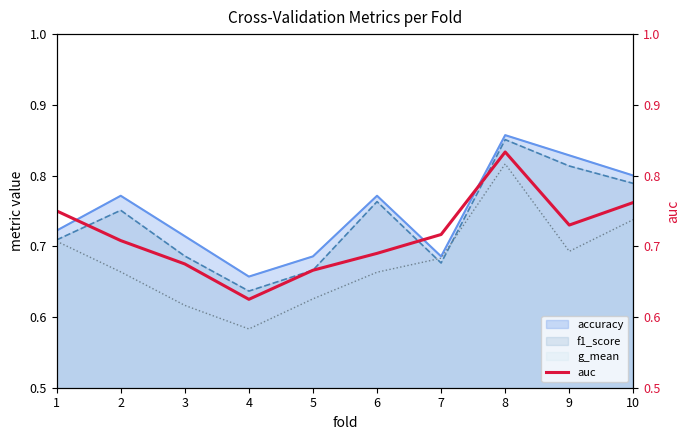

What is the sum of the values at 1 and 9?

1.5